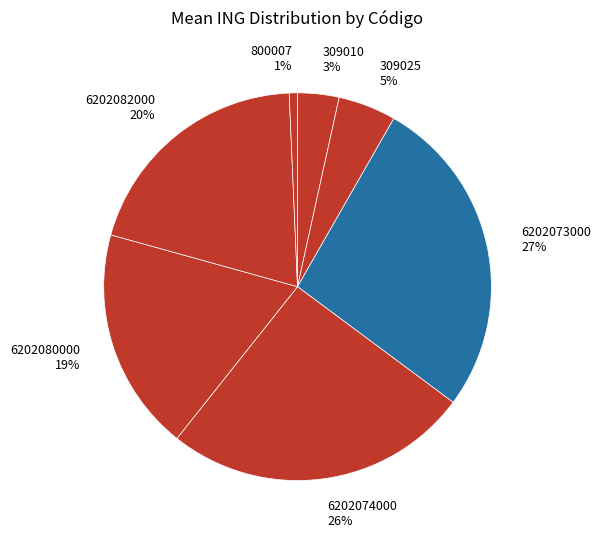

Between 6202080000 19% and 309010 3%, which is larger?

6202080000 19%